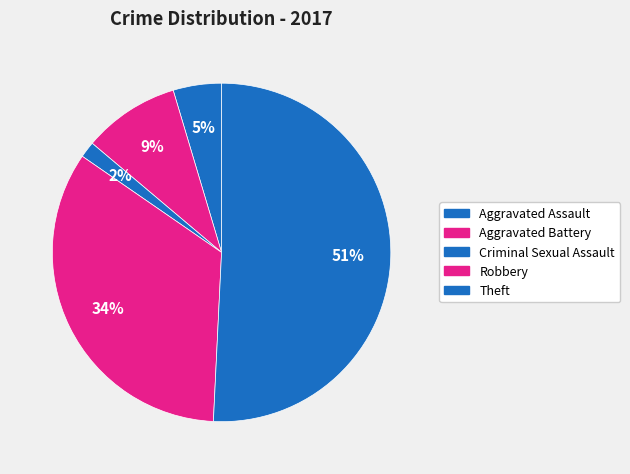

To the nearest percent, what is the difference between the largest and smallest slice percentages?

49%